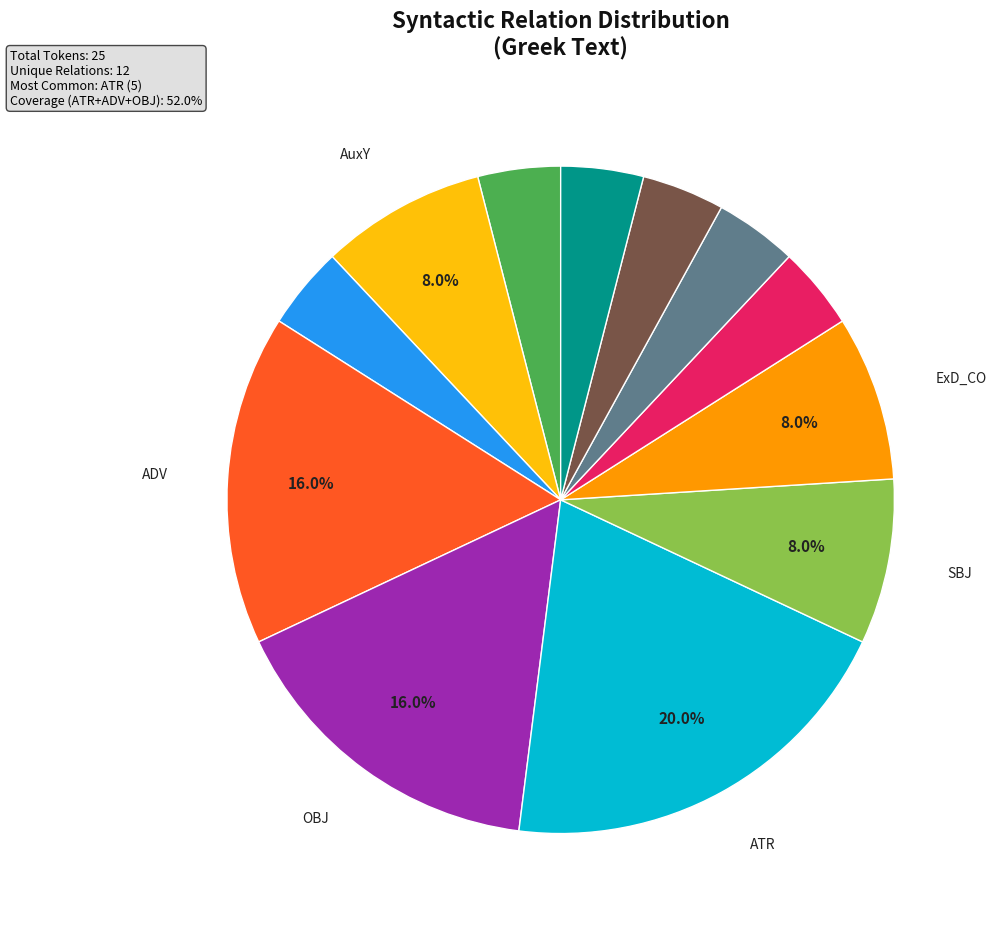

Does any single category account for the majority?

No